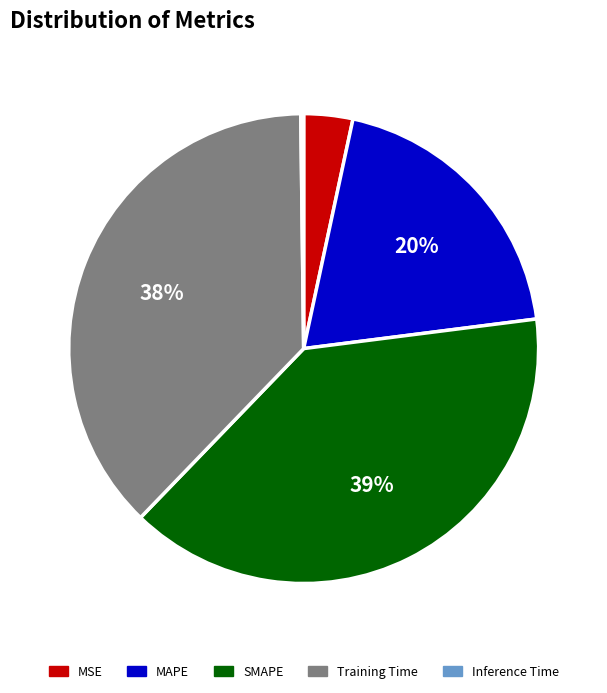

Which slice is the largest?

SMAPE